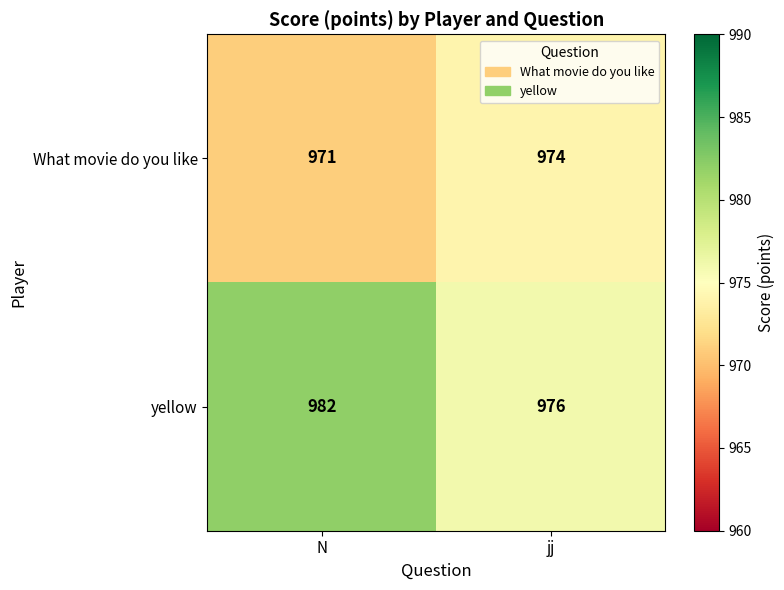

Which series has the largest range (max minus min)?

yellow